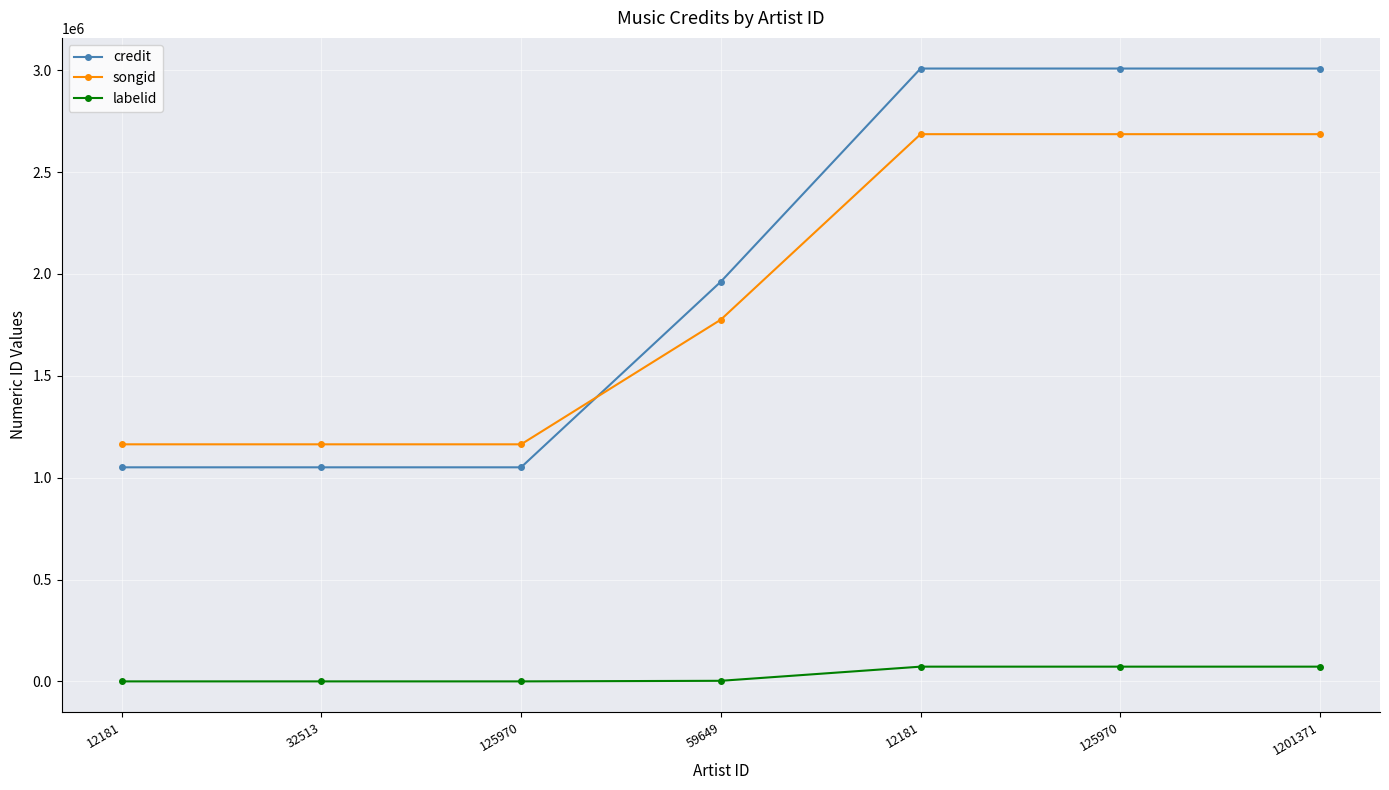

What is the difference between the credit values at 59649 and 12181?

911141